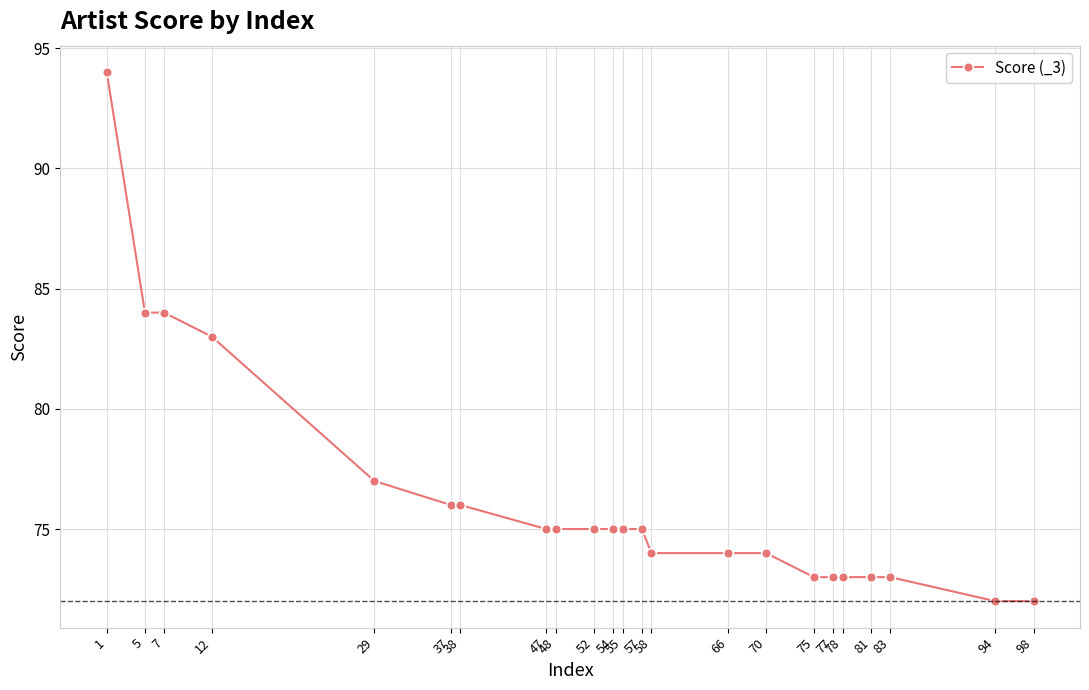

Is this an area chart (filled region under the line)?

No